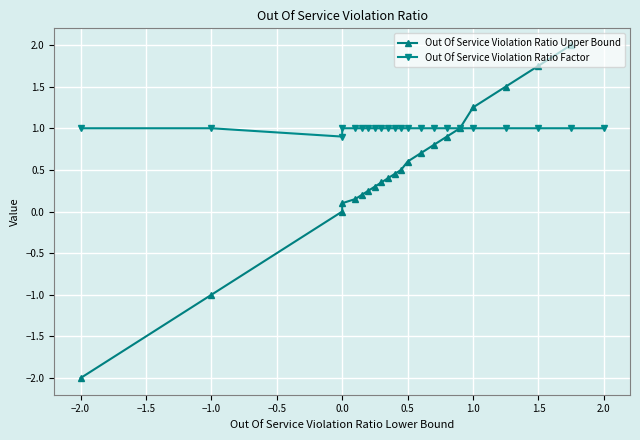

What is the minimum value for Out Of Service Violation Ratio Factor?

0.9